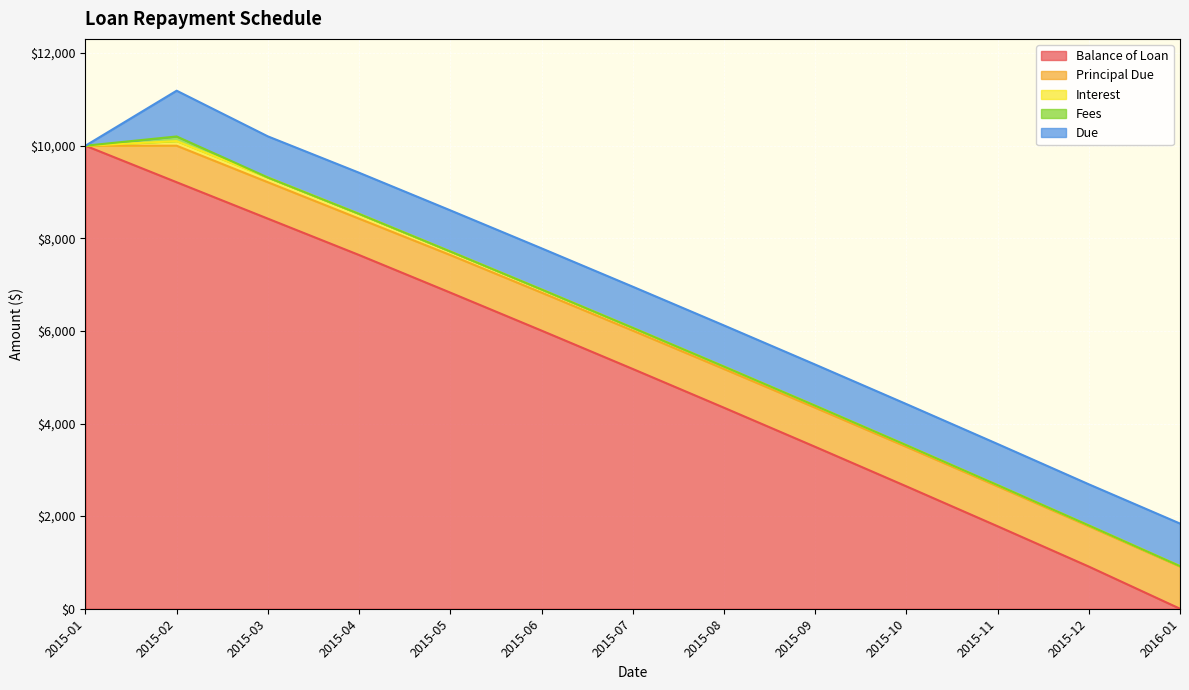

Where does the Principal Due series first go above 828?

2015-07